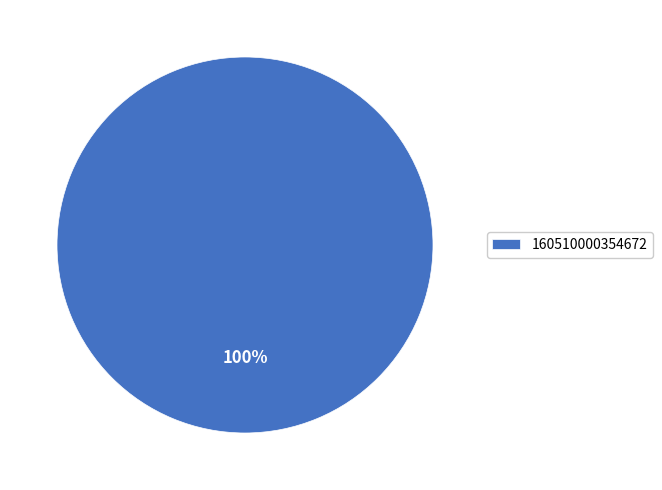

Rank the categories by value from highest to lowest.

160510000354672